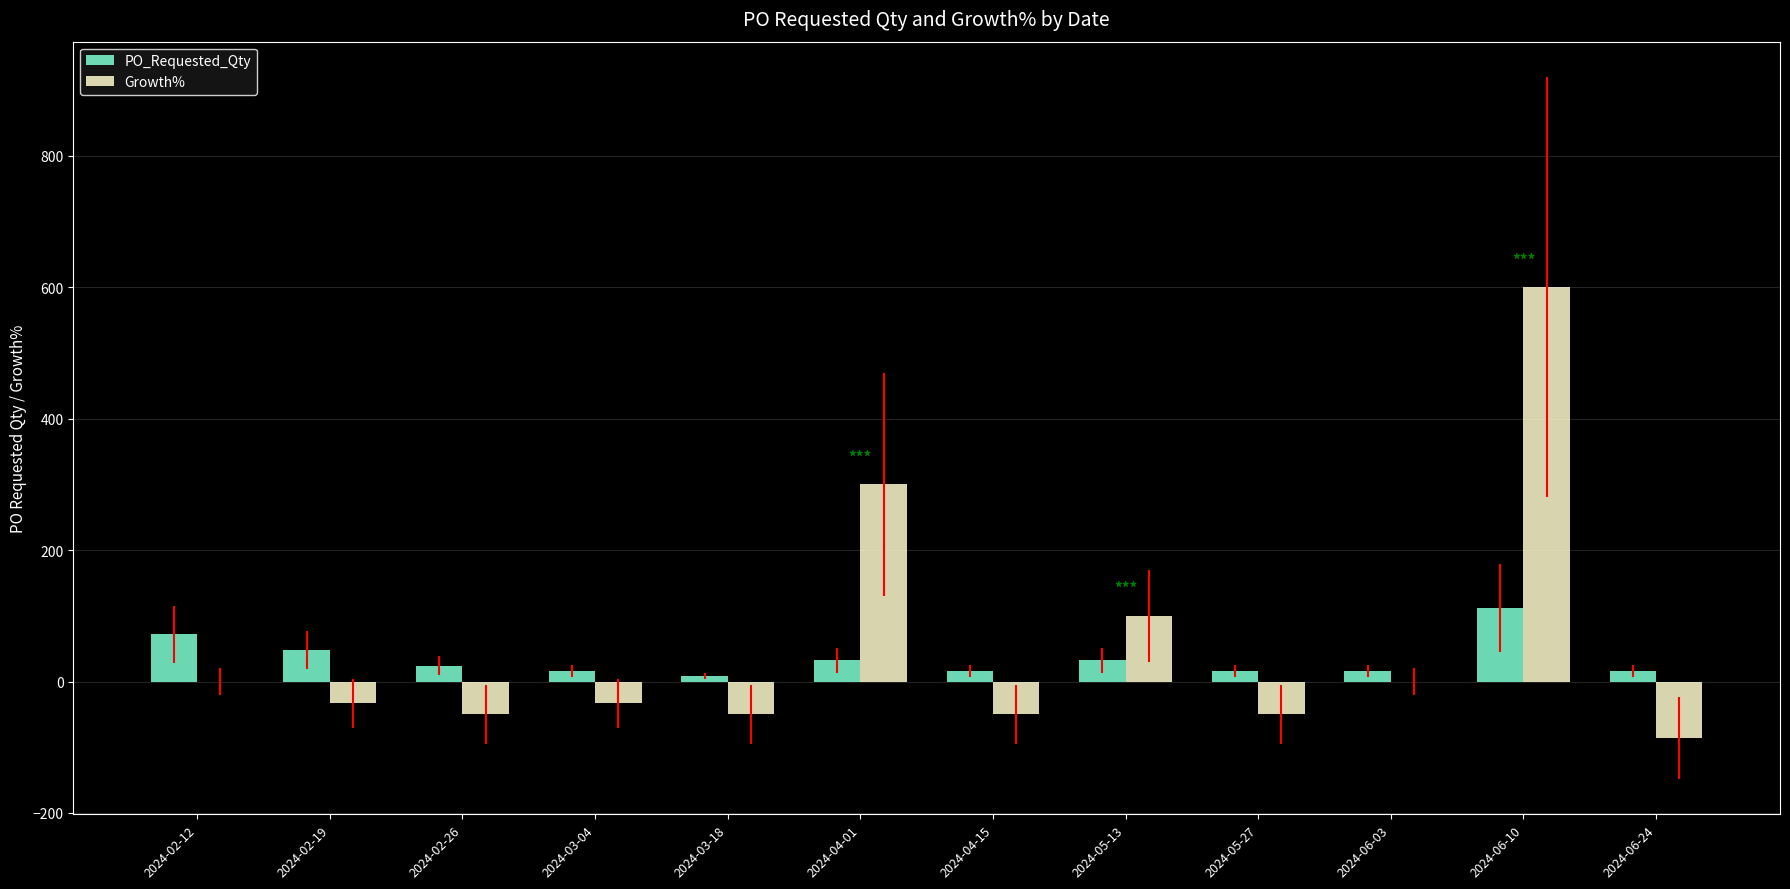

Is the value of PO_Requested_Qty at 2024-04-15 greater than the value of Growth% at 2024-03-18?

Yes